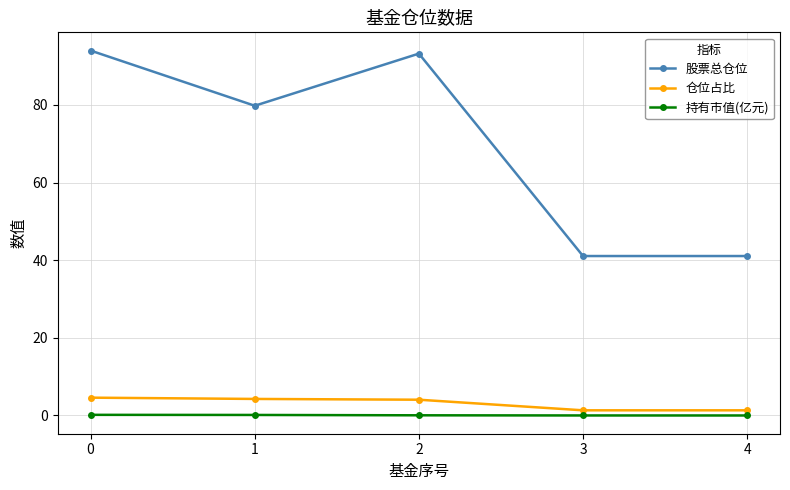

List the series in order of their peak value, lowest first.

持有市值(亿元), 仓位占比, 股票总仓位